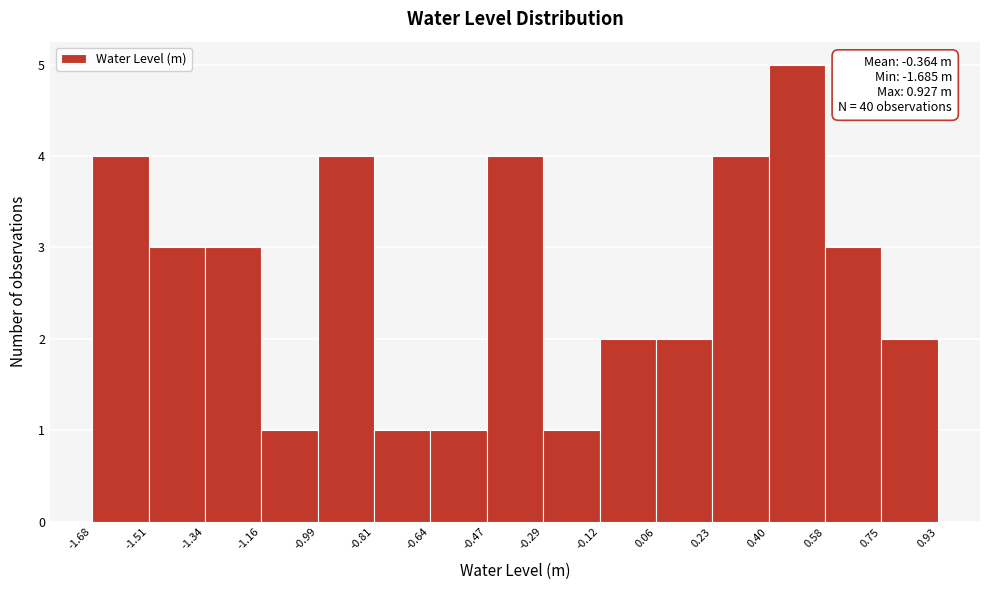

Over which range of the x-axis is the bar tallest?

0.40 to 0.58